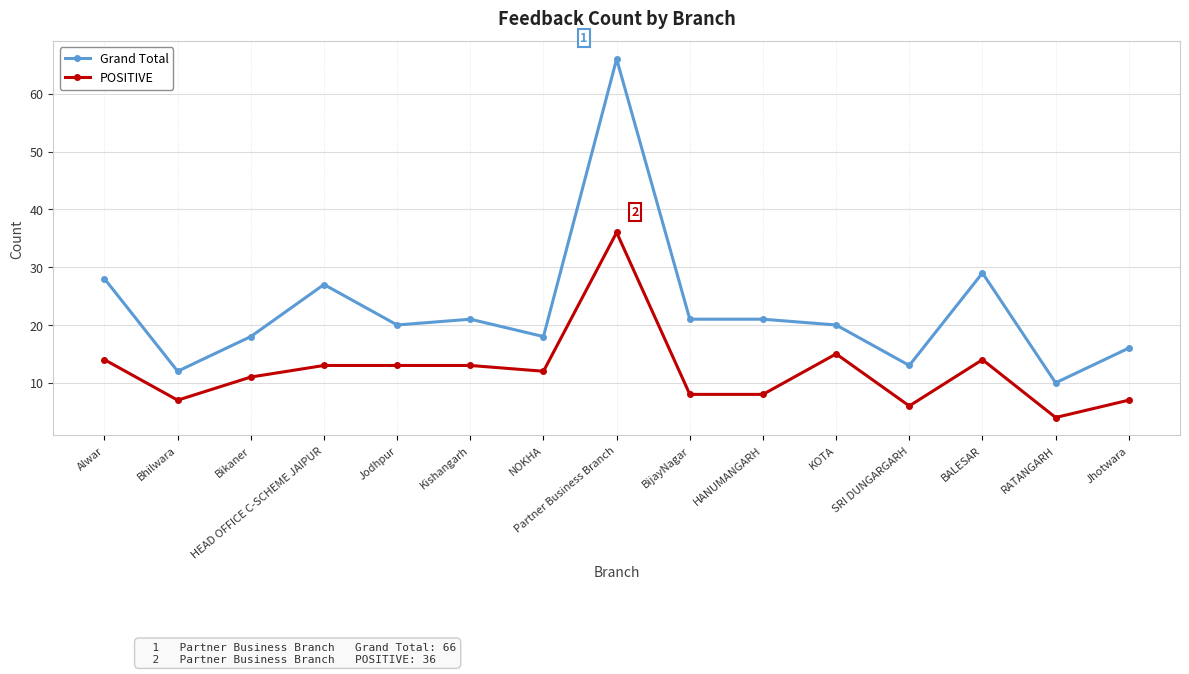

Which series changed the most between Jodhpur and RATANGARH?

Grand Total